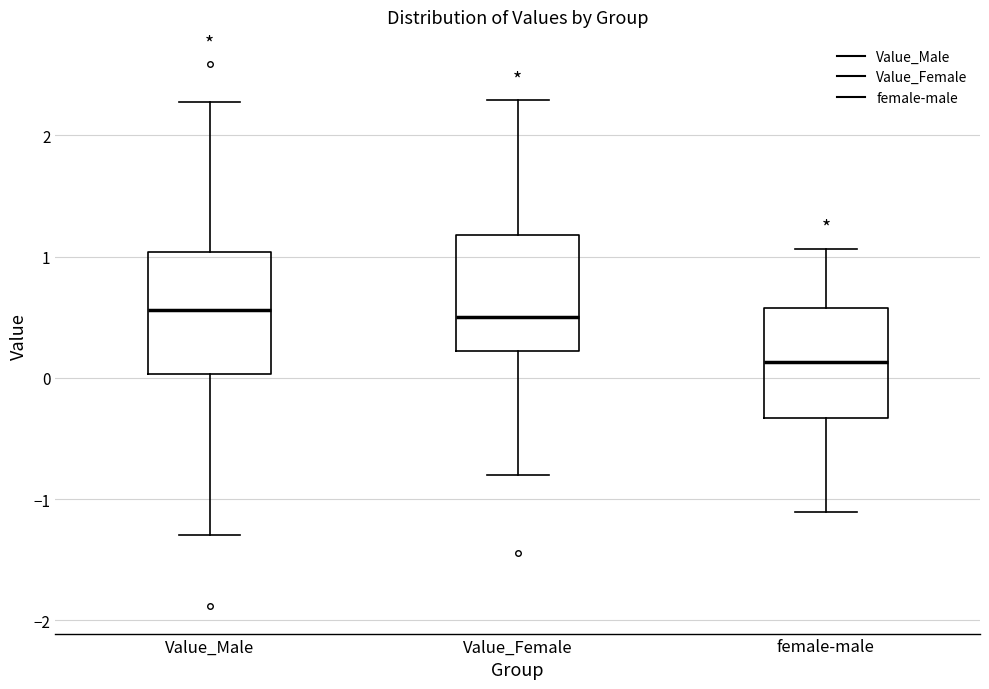

Which box has the lowest median line?

female-male